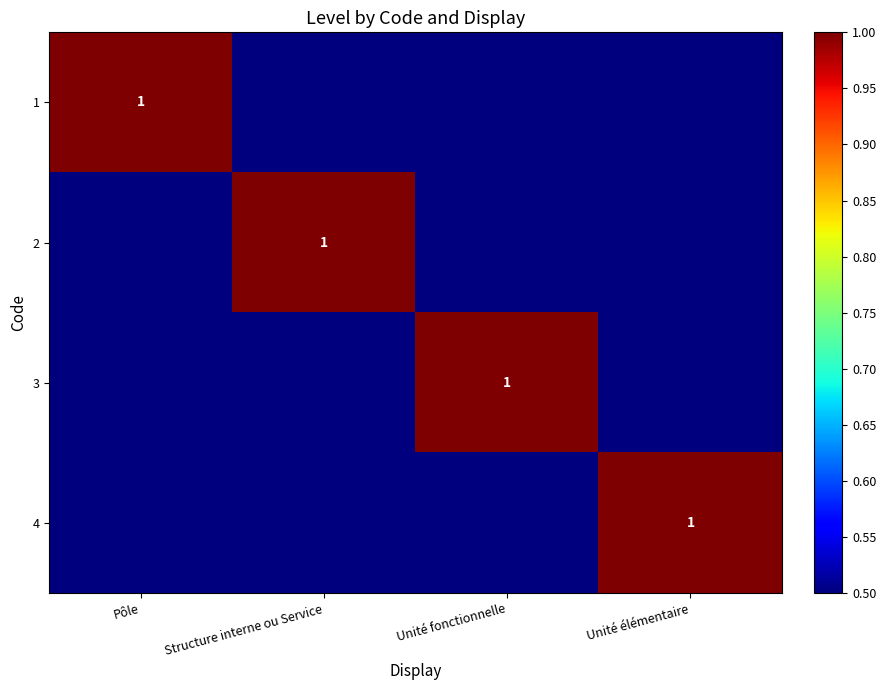

Which category has the lowest value across all series?

Structure interne ou Service